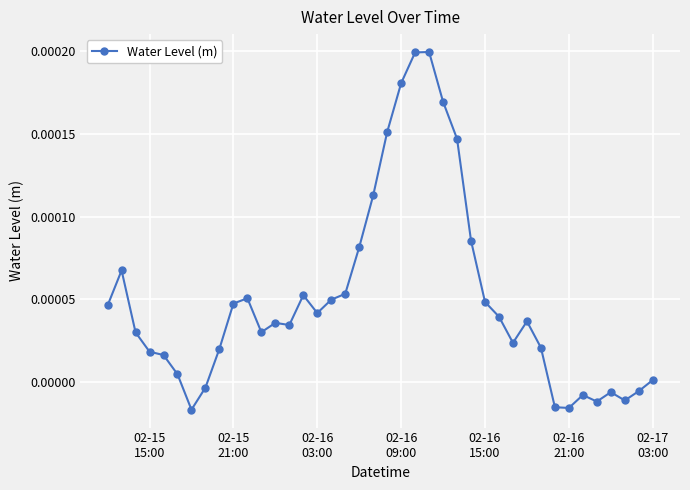

True or false: there are more than 2 points higher than both neighbors.

True